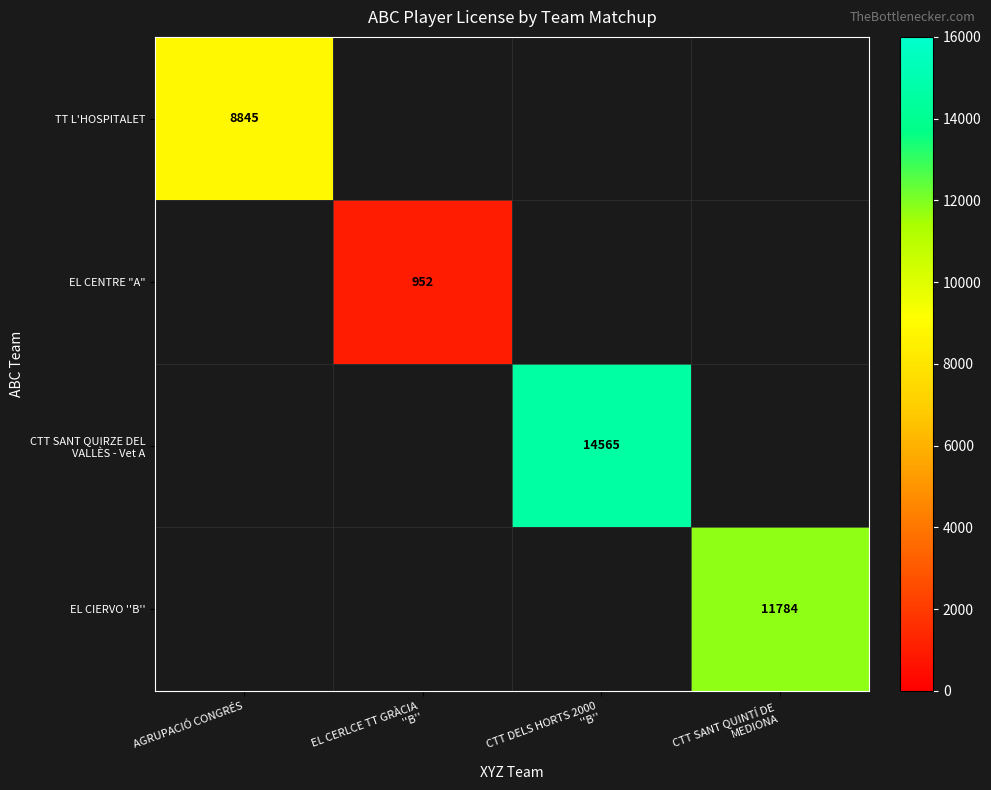

The value of TT L'HOSPITALET at AGRUPACIÓ CONGRÉS is 8845. True or false?

True